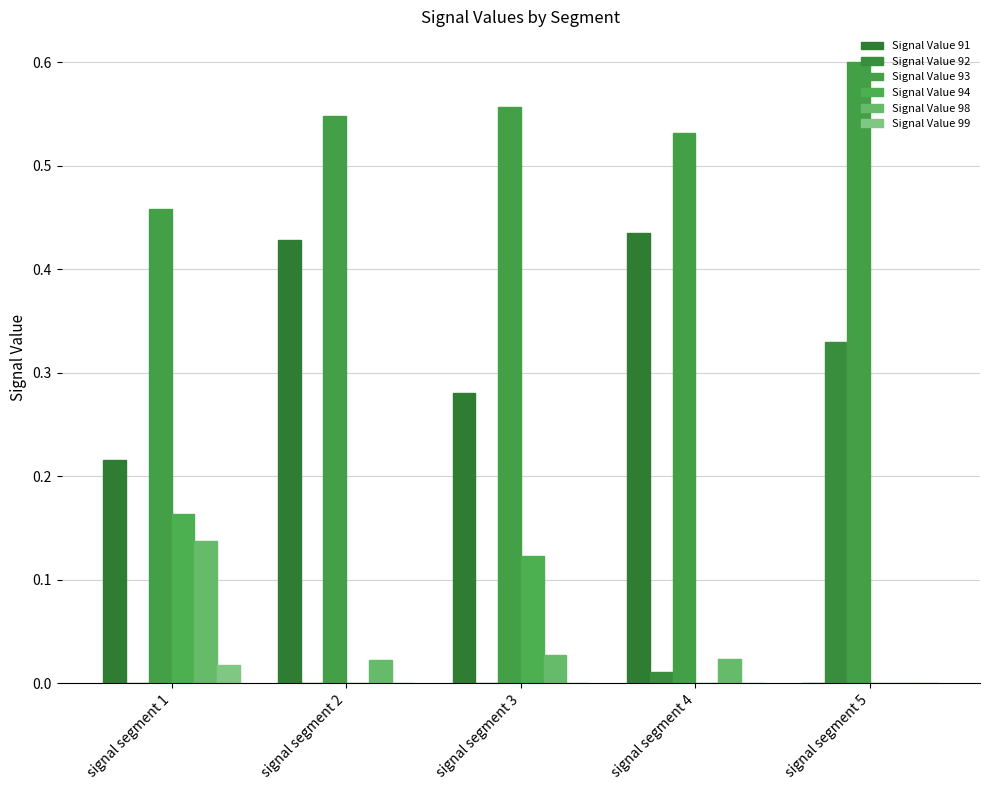

At which label is Signal Value 91 closest to 0?

signal segment 5